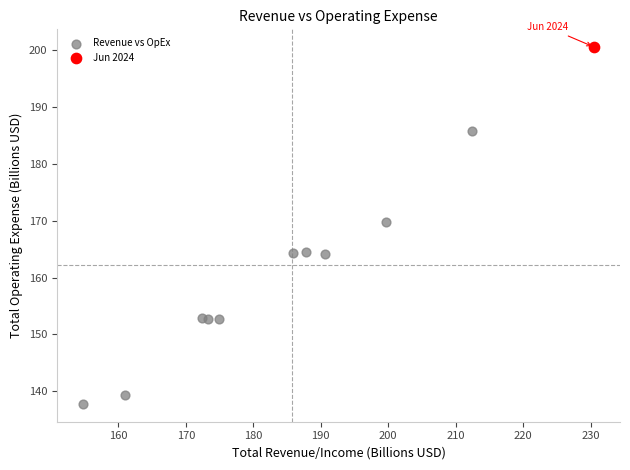

What are all the series names shown in the legend?

Revenue vs OpEx, Jun 2024